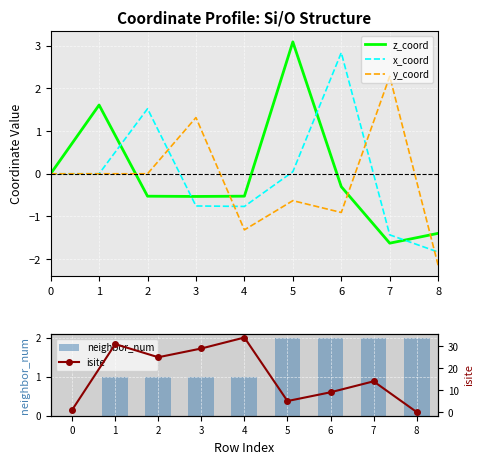

What is the difference between the maximum and minimum values in the x_coord series?

4.7